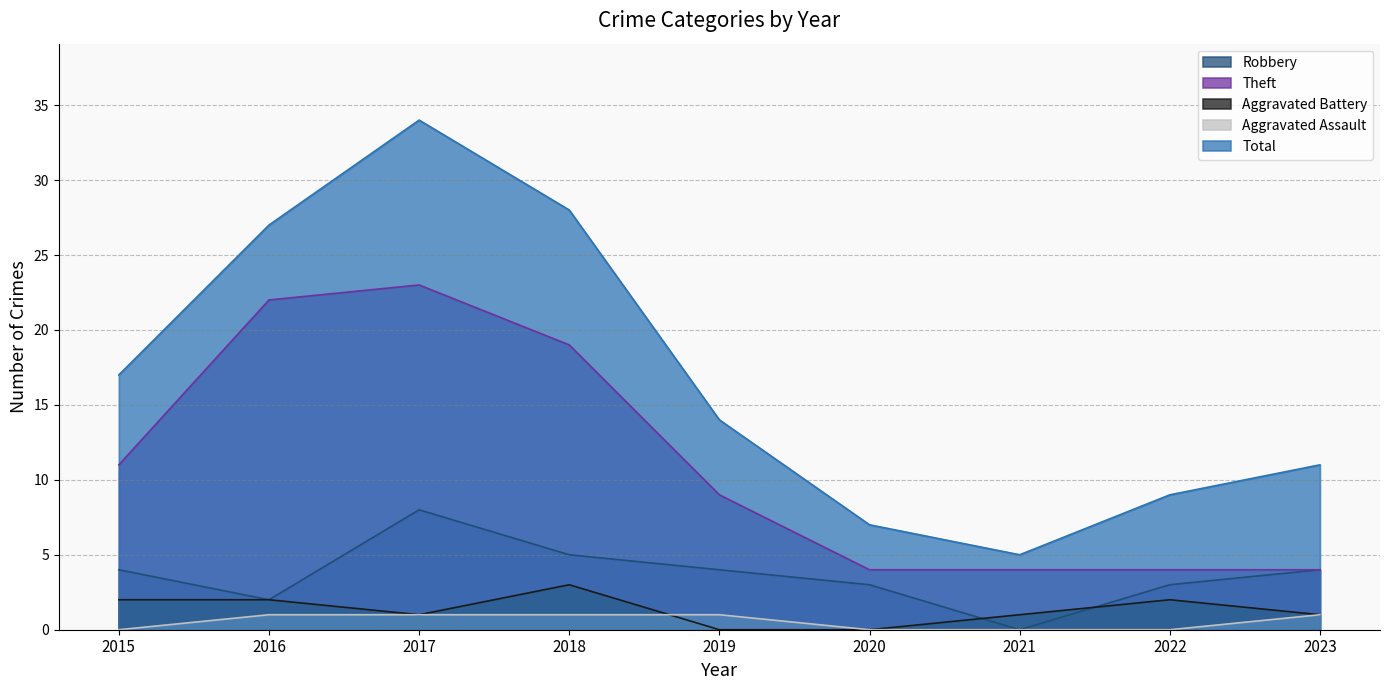

How many interior local peaks does the Theft series have?

1